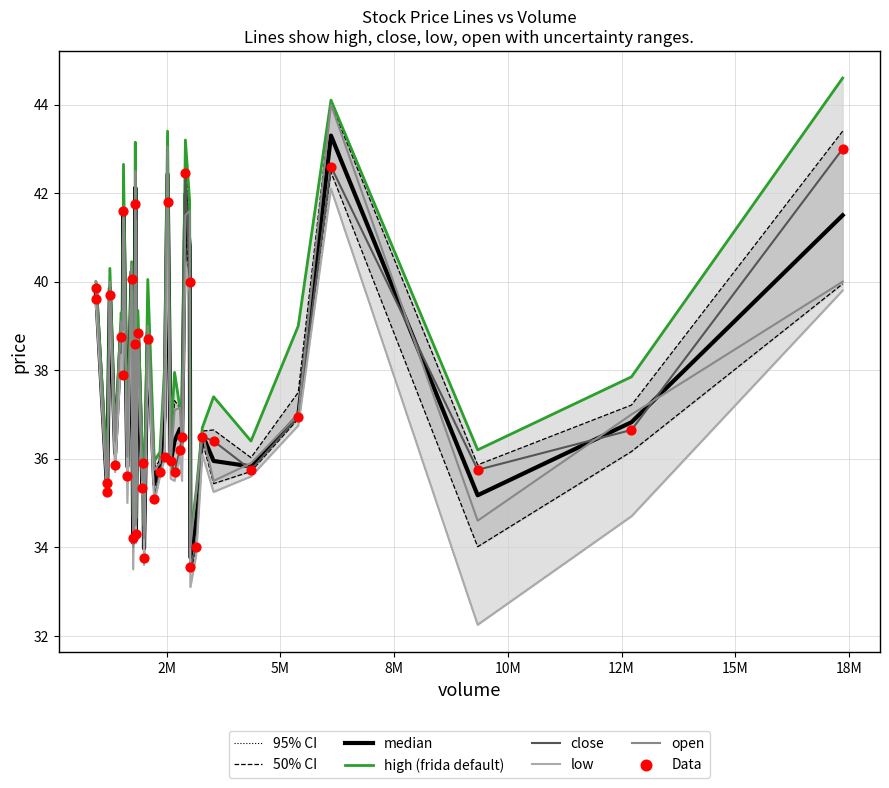

Which series has the largest total across all categories?

high